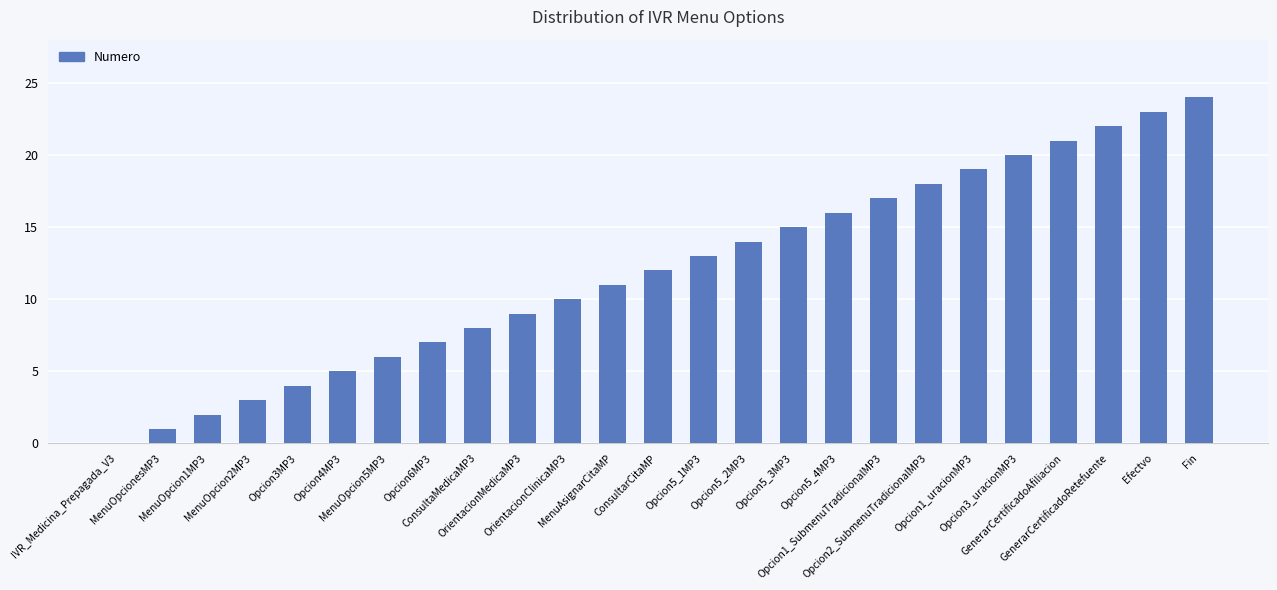

What is the sum of the values at OrientacionClinicaMP3 and Opcion5_1MP3?

23